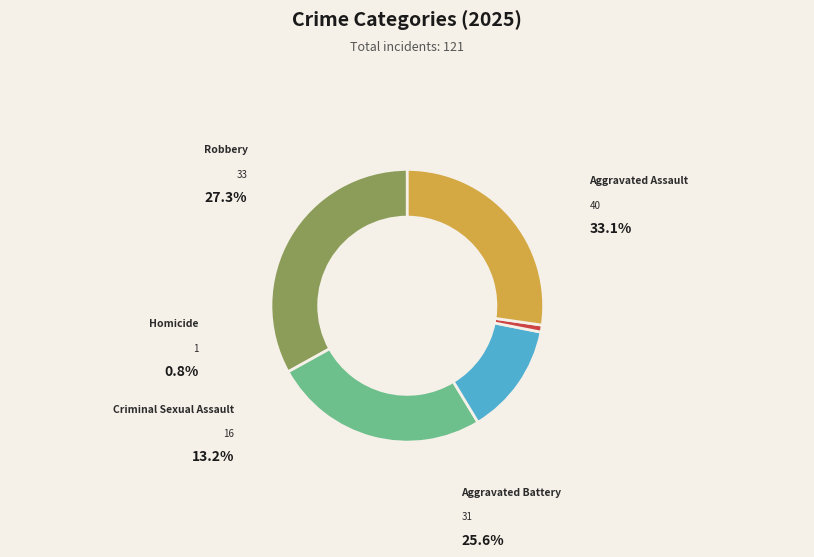

What portion of the pie excludes Aggravated Battery?

74.4%